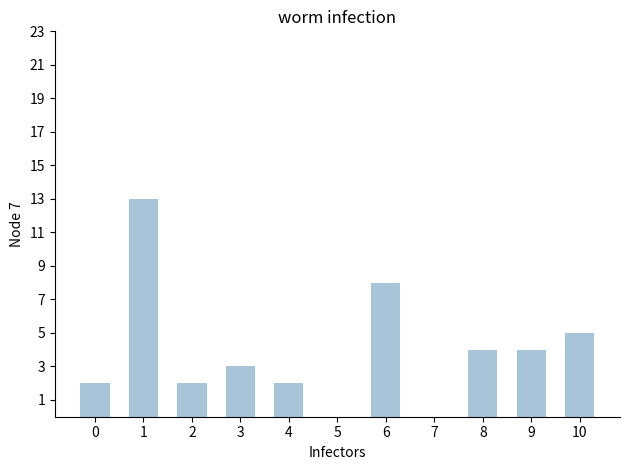

What is the approximate value at 9?

4